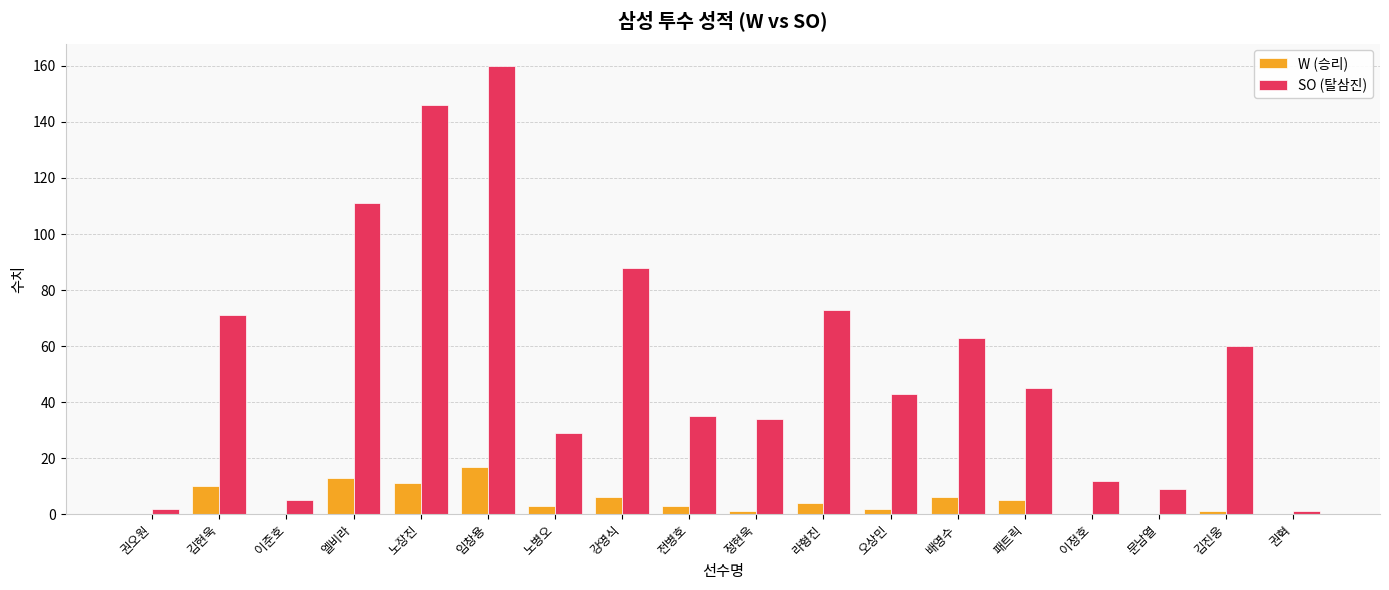

What is the maximum value shown in the chart?

160